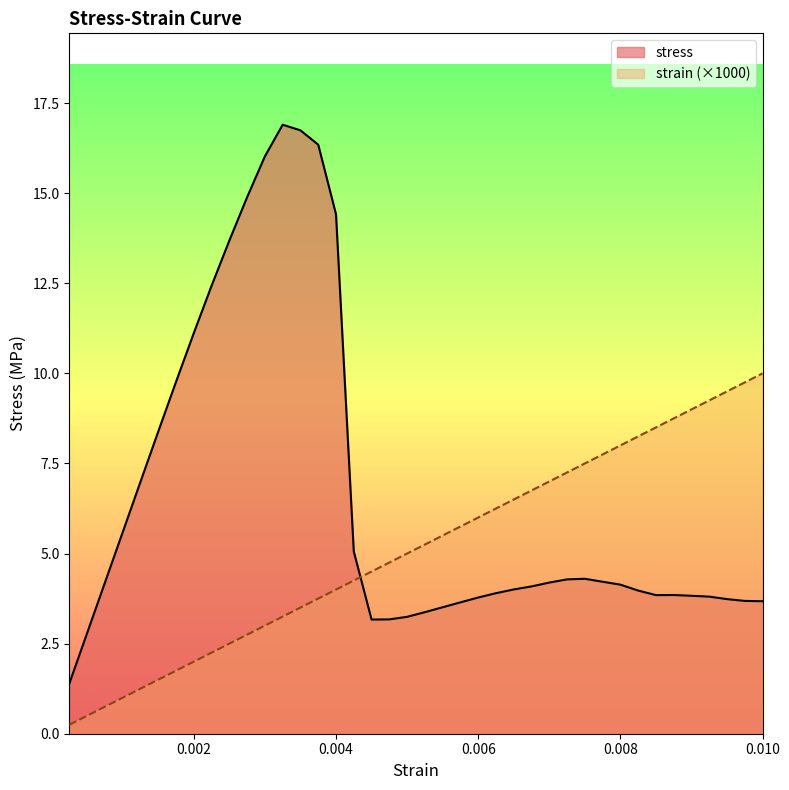

Rank the series by their maximum value, from lowest to highest.

strain (×1000), stress